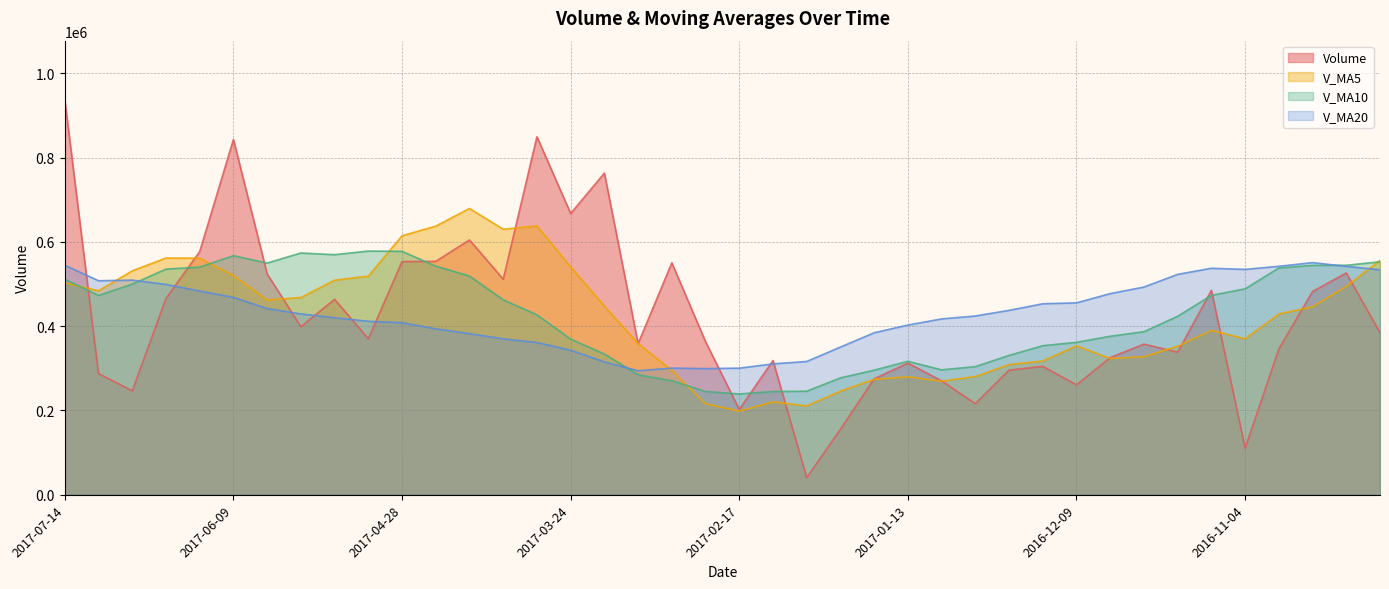

What is the difference between the second highest and second lowest values in the v_ma5 series?

427178.8